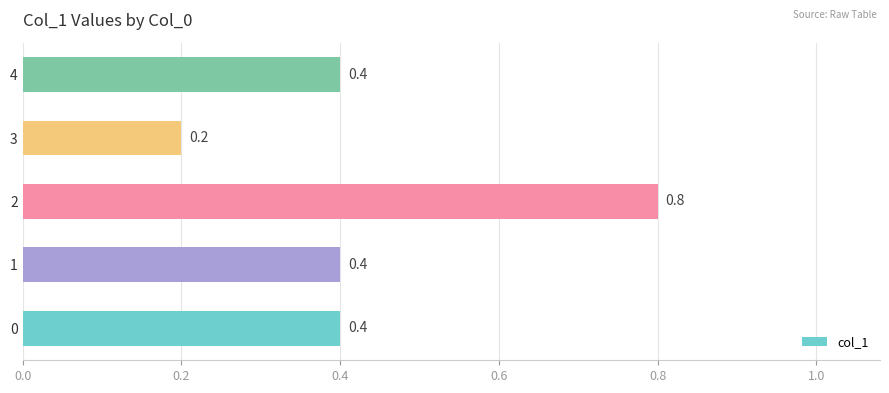

True or false: the data shows 0.4 at 1.

True